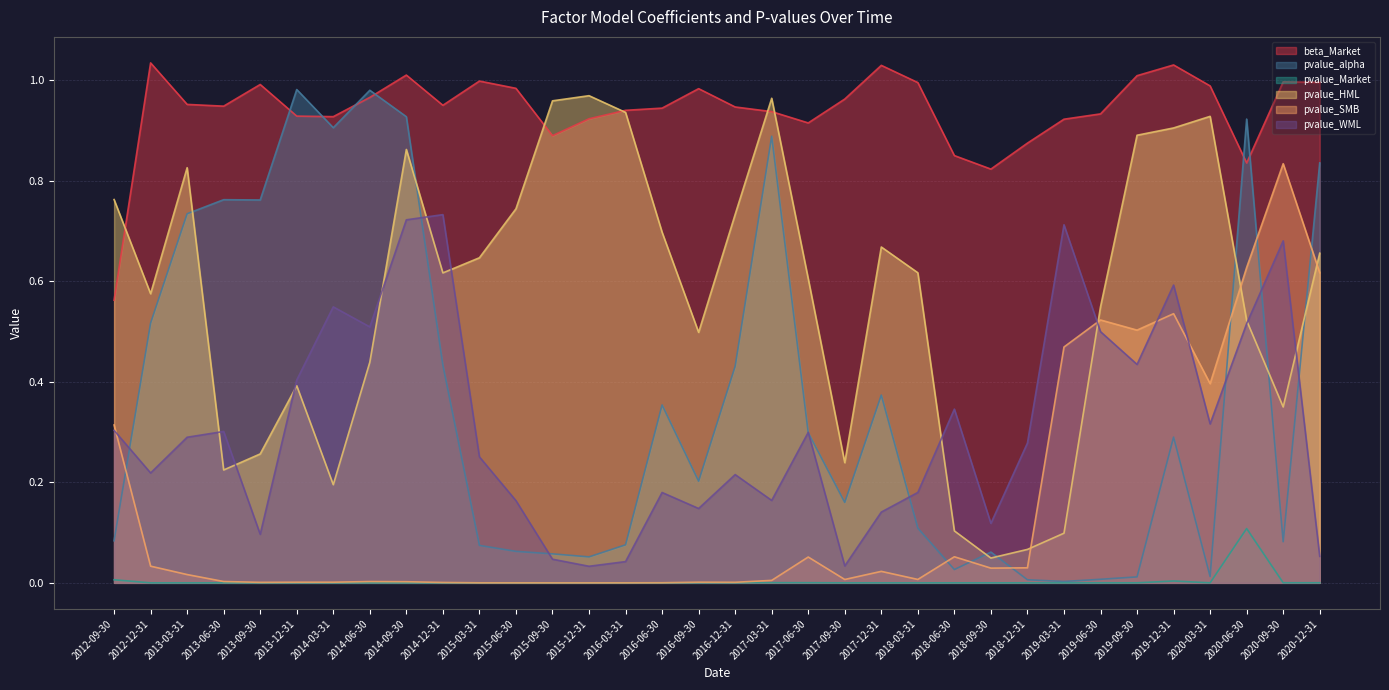

List the series in order of their peak value, lowest first.

pvalue_Market, pvalue_WML, pvalue_SMB, pvalue_HML, pvalue_alpha, beta_Market